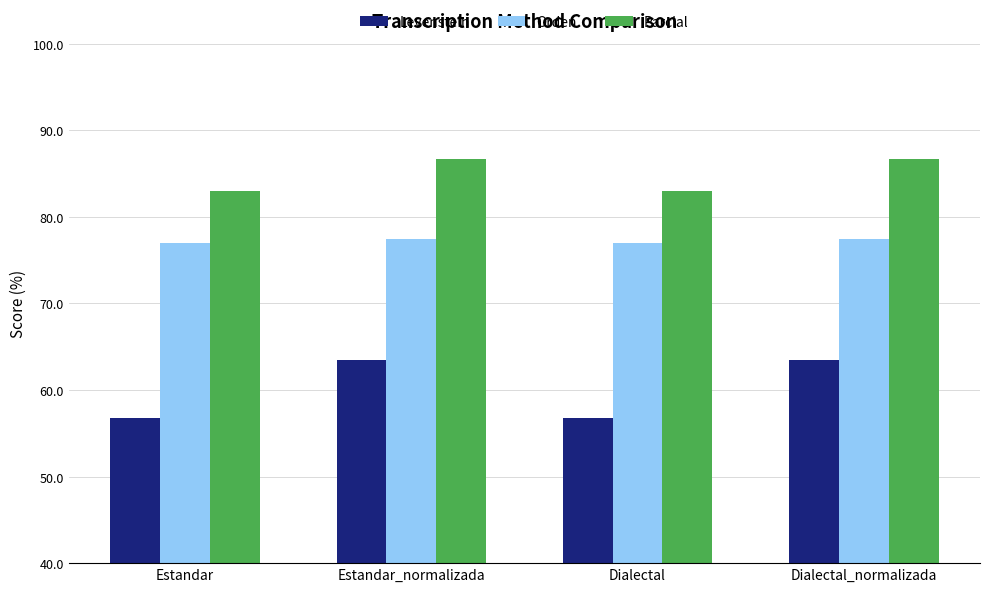

Where does the Parcial series first go above 86?

Estandar_normalizada